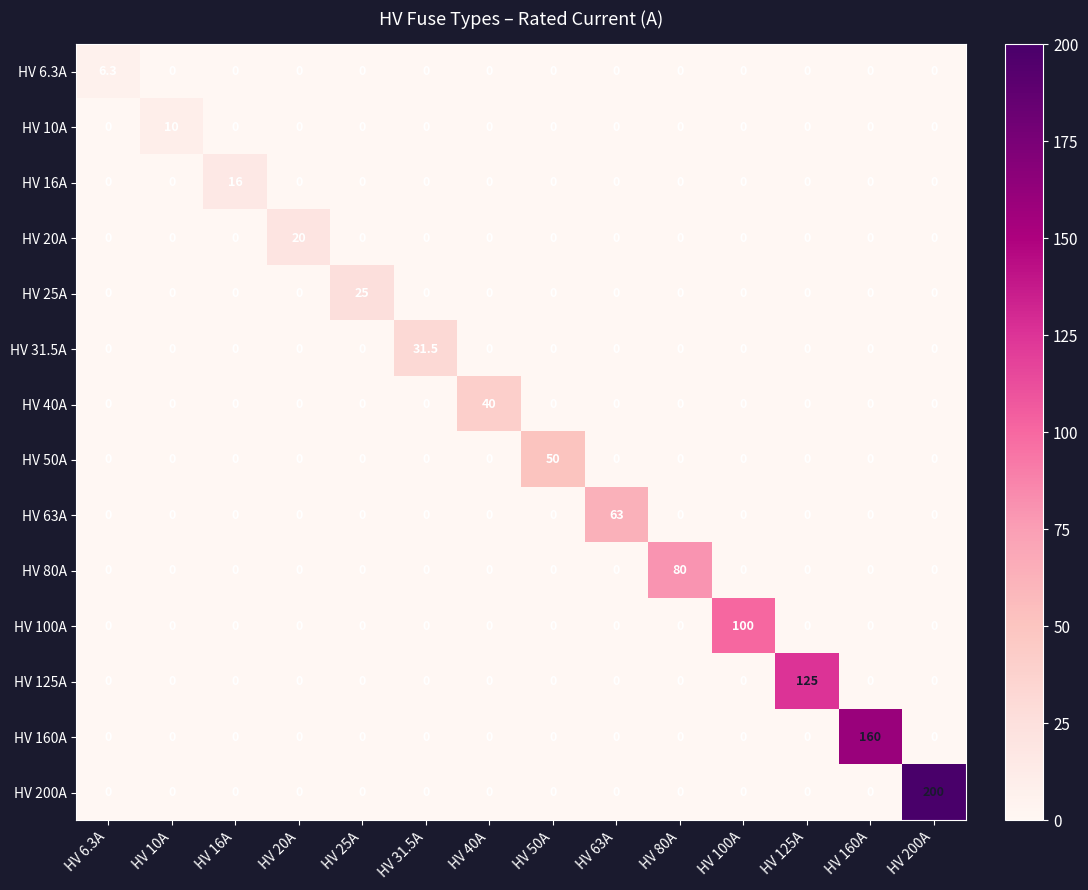

What is the greatest value displayed?

200.0